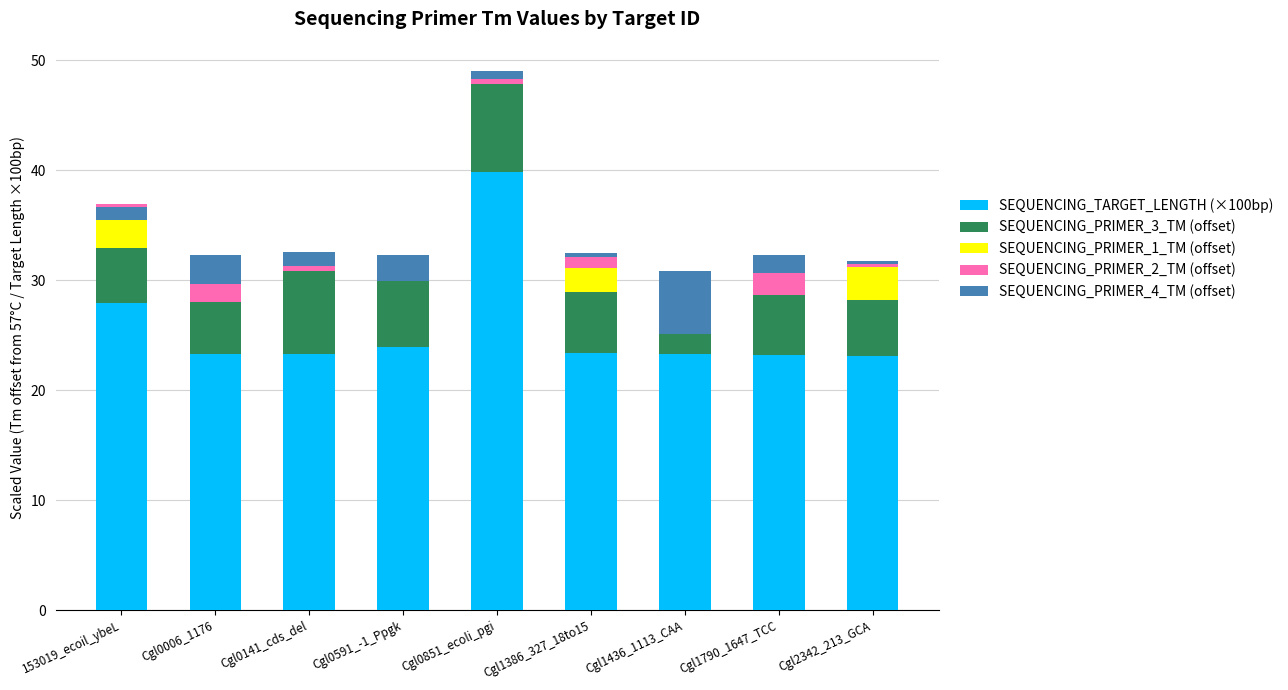

Which has a higher value, Cgl0851_ecoli_pgi or Cgl1436_1113_CAA?

Cgl0851_ecoli_pgi